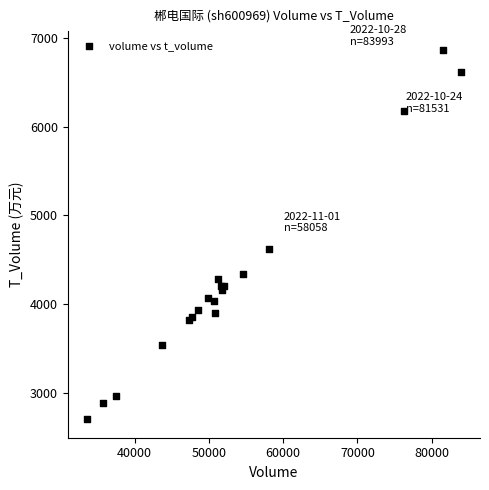

What Y value in the scatter plot is closest to 4784?

4618